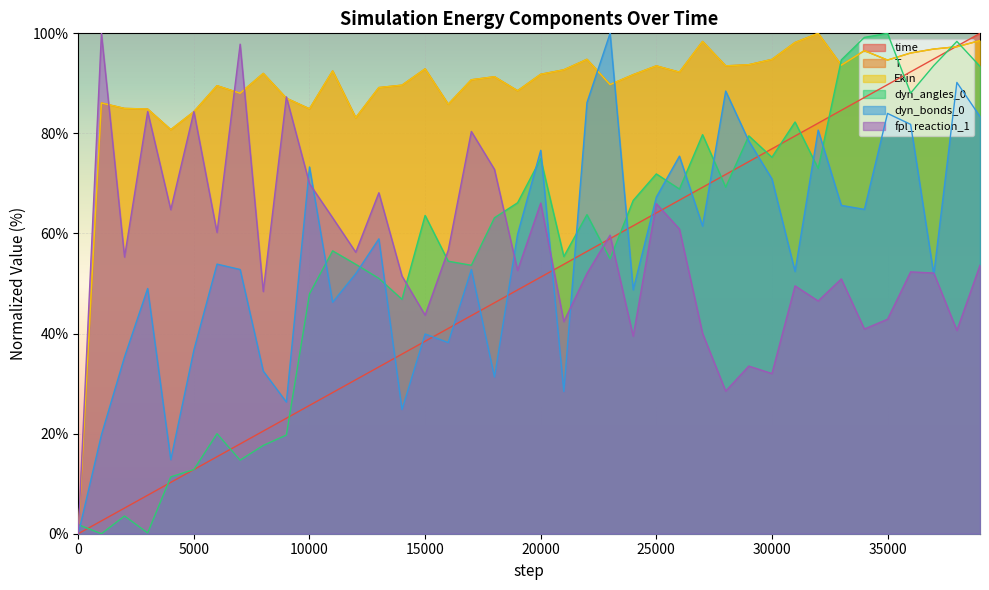

Which series has the largest range (max minus min)?

time